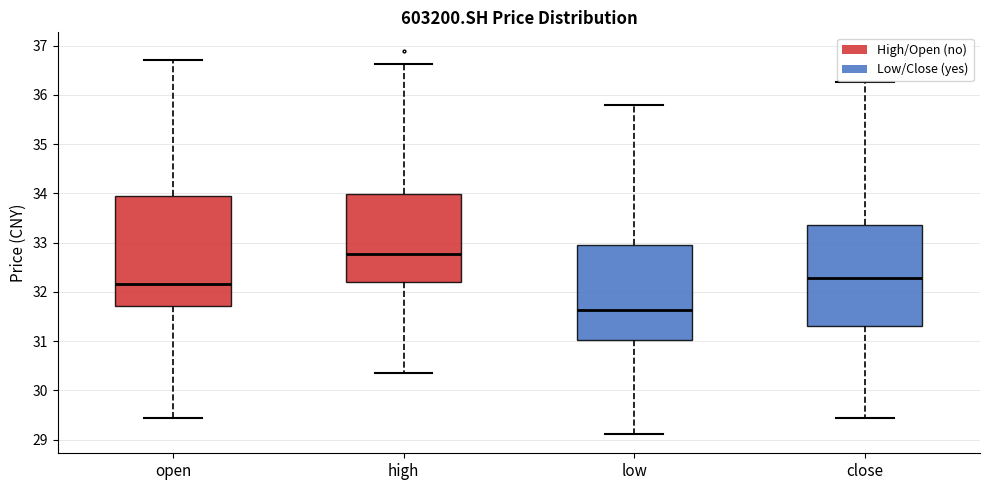

Where is the upper edge of the box for high on the y-axis? The values are not printed on the chart, so give them approximately, as read against the axis.

34.0